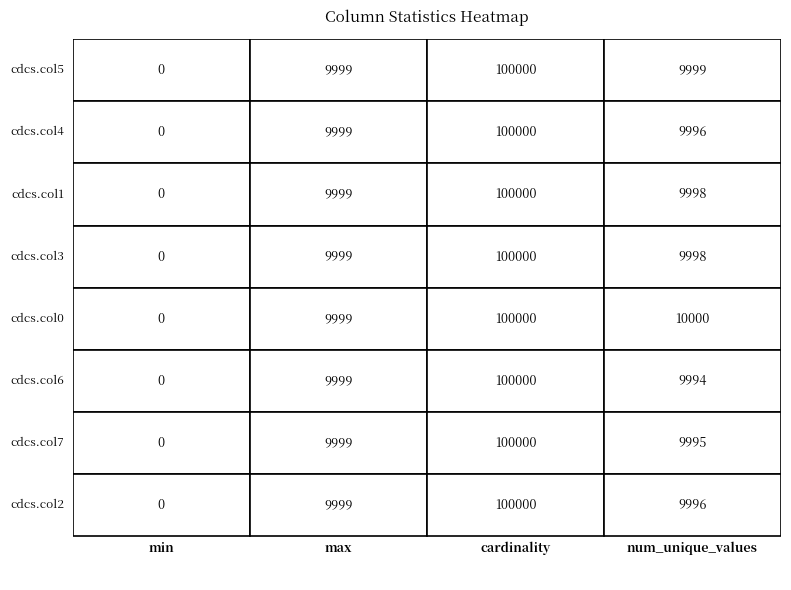

Which series has the largest total across all categories?

cdcs.col0